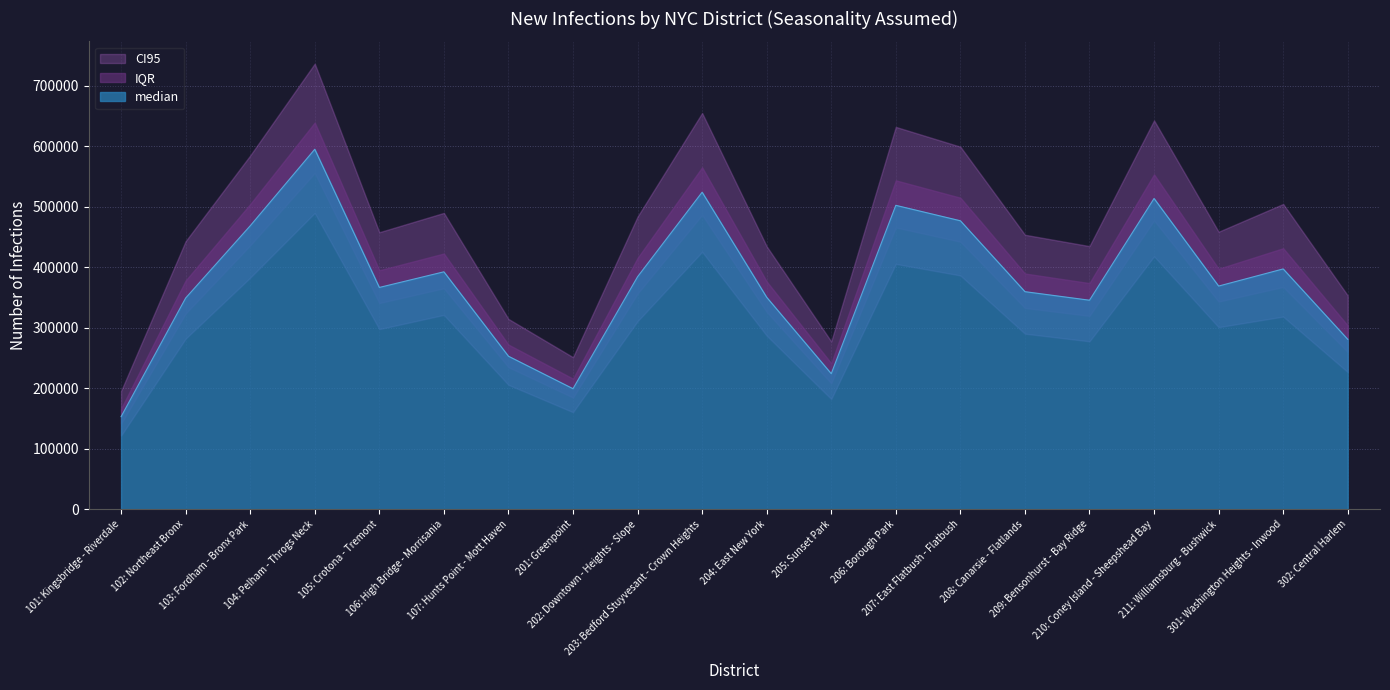

The value of CI95.upr at 202: Downtown - Heights - Slope is 674590. True or false?

False